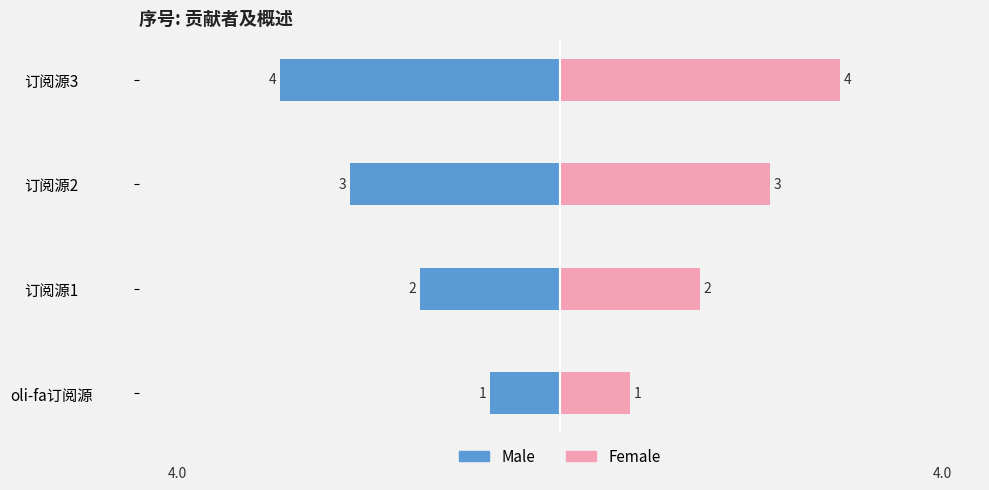

Rank the series at 订阅源3 from lowest to highest value.

Male, Female